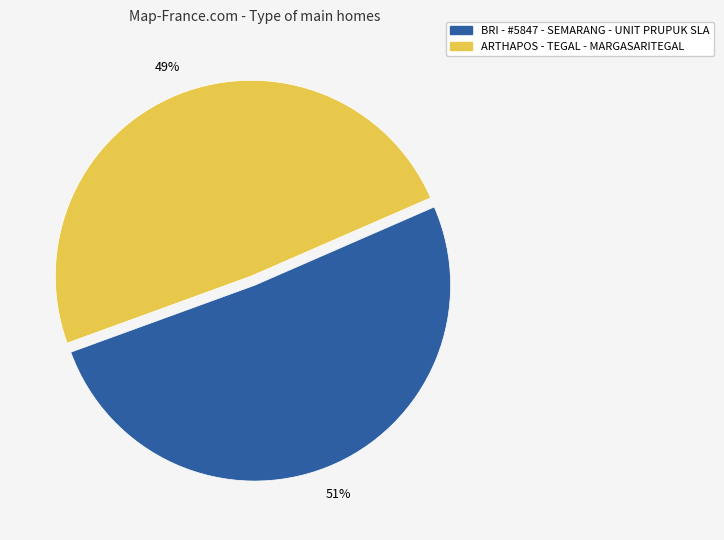

Is ARTHAPOS - TEGAL - MARGASARITEGAL the majority of the pie?

No